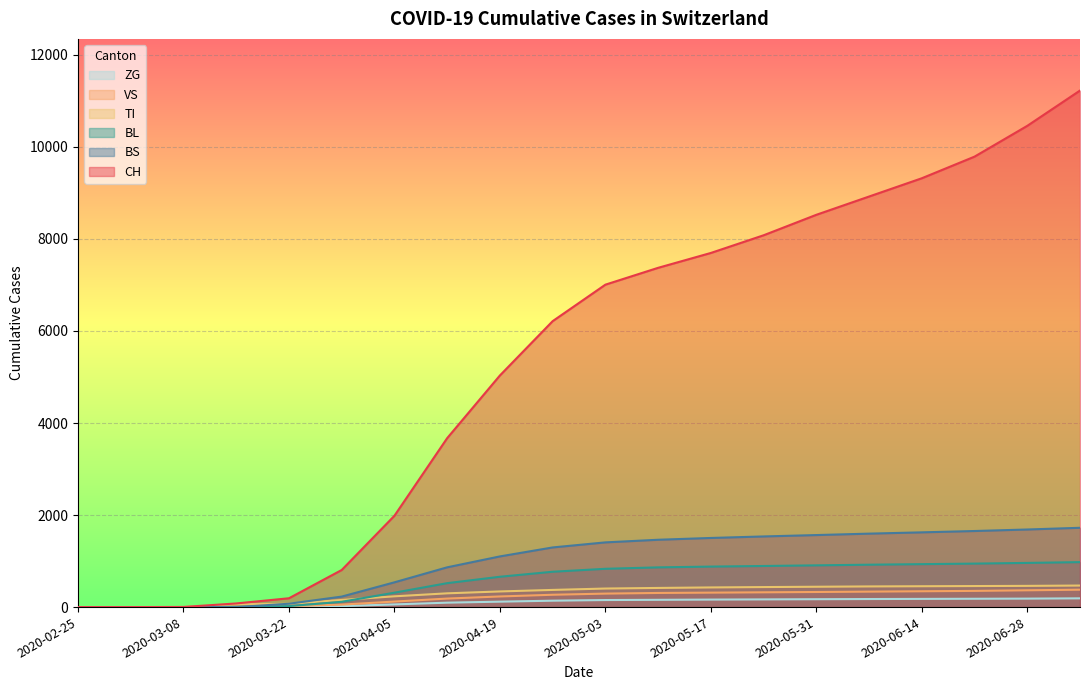

How many data points in BL are less than 832?

10